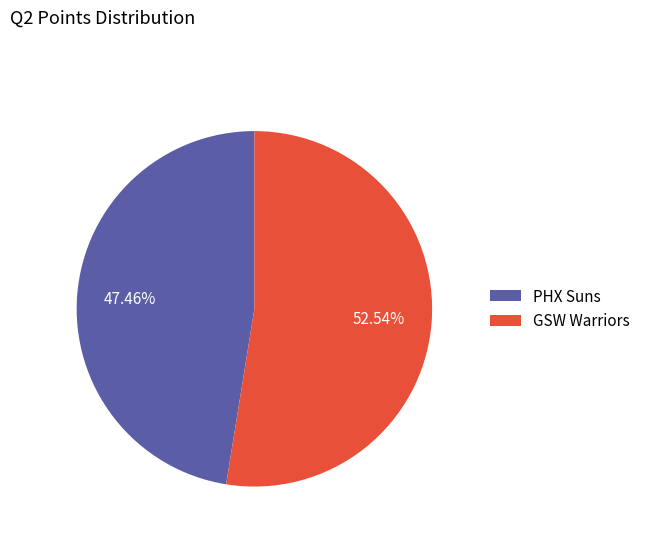

What percentage do PHX Suns and GSW Warriors together represent?

100.0%